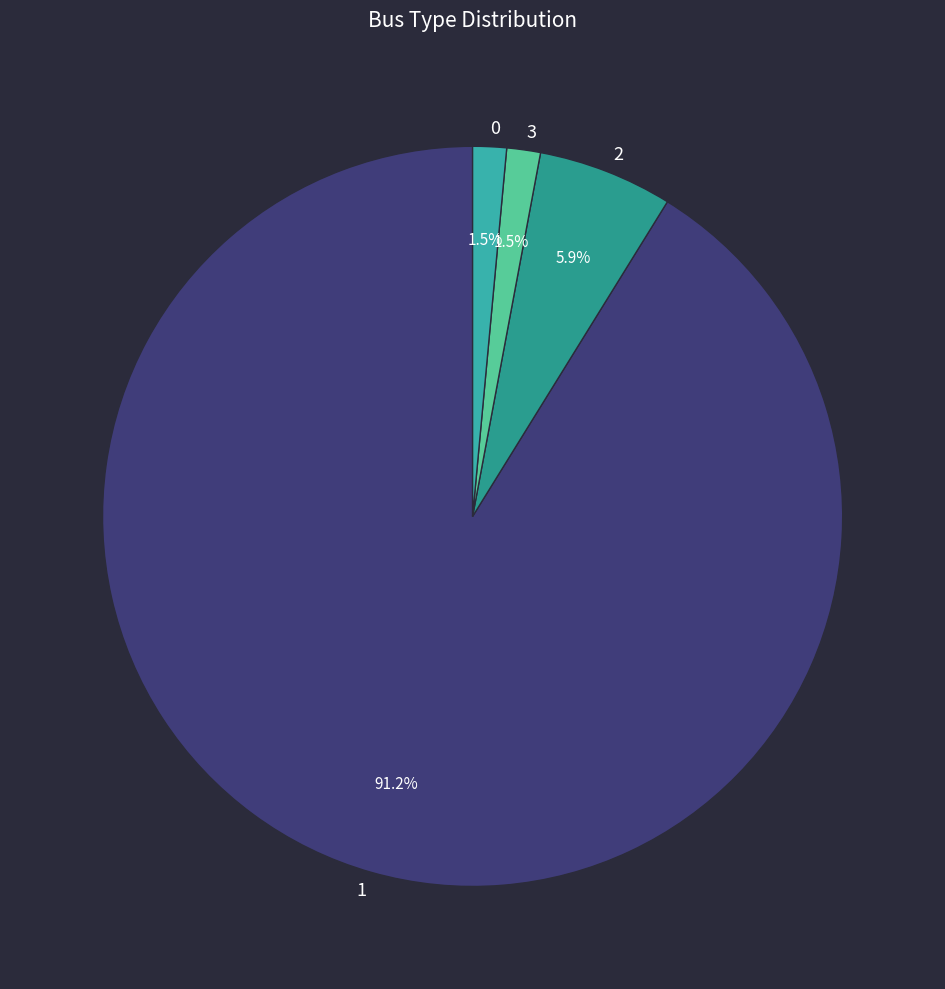

Does 1 account for over 50% of the chart?

Yes